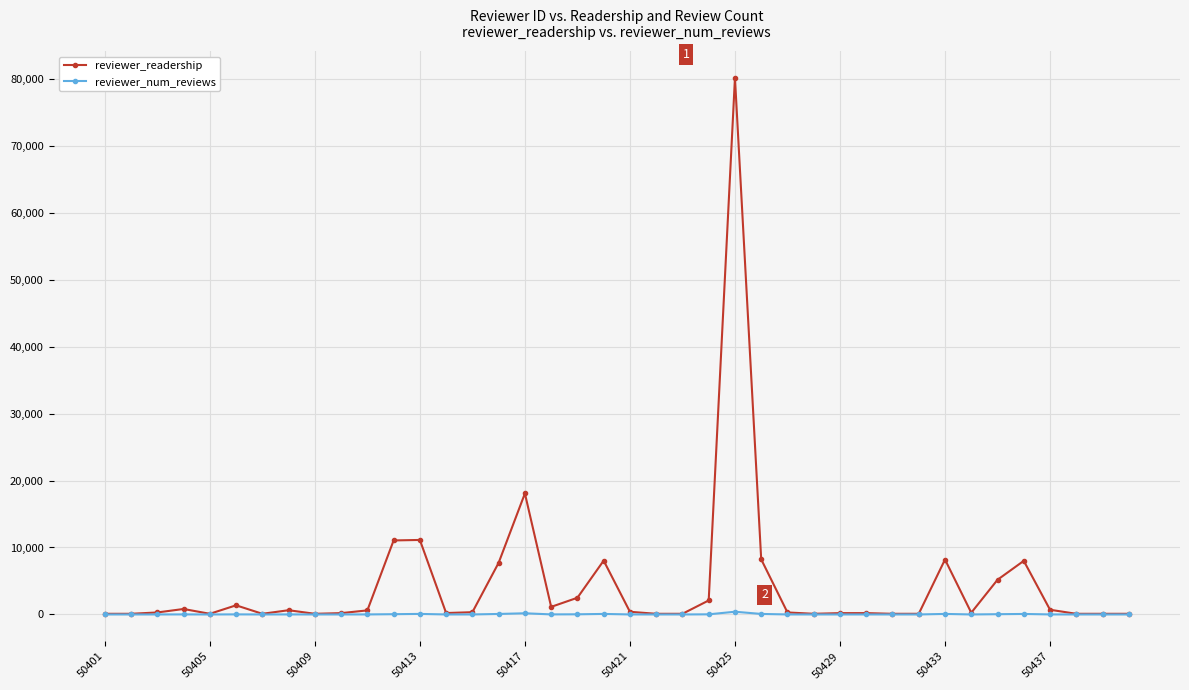

List the series in order of their peak value, highest first.

reviewer_readership, reviewer_num_reviews